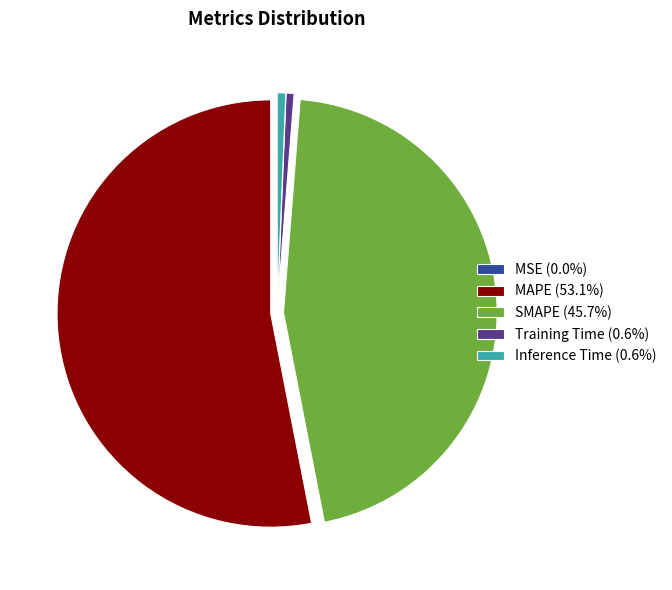

Does any single category account for the majority?

Yes